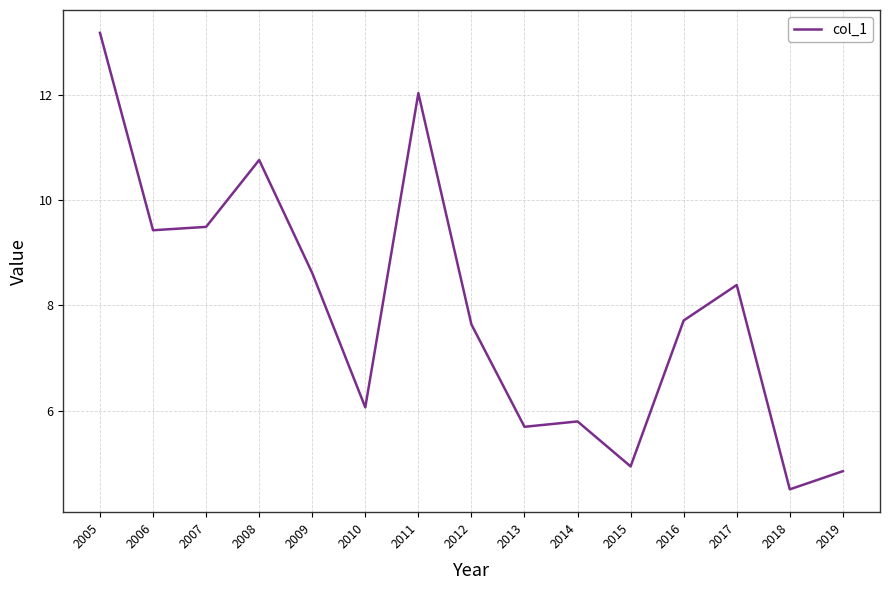

Approximately how many times larger is the value at 2009 compared to 2016?

1.1